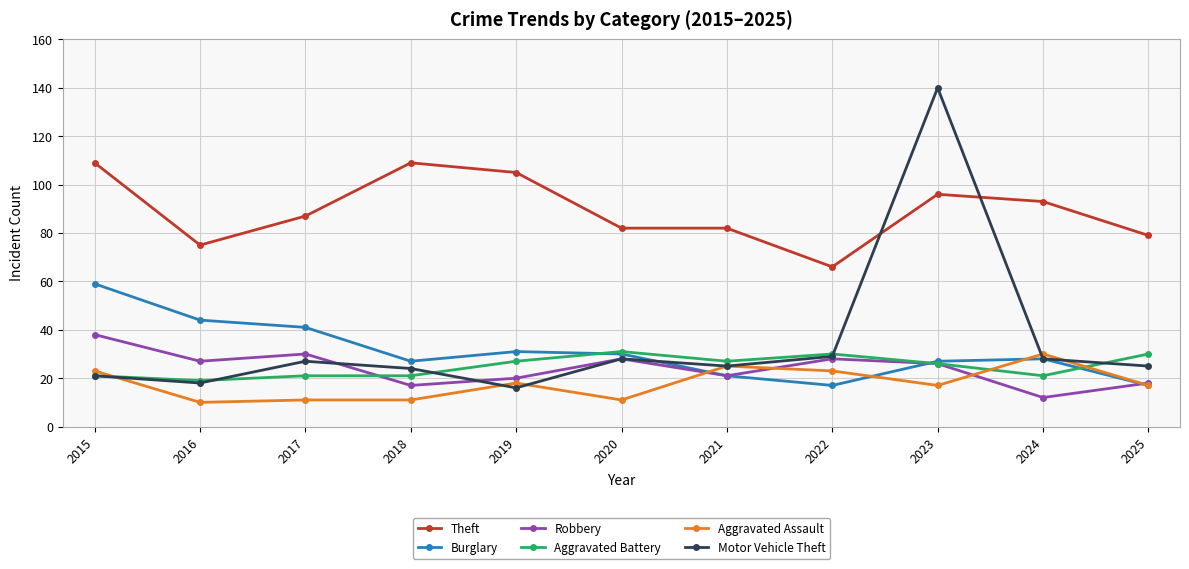

What is the sum of the Motor Vehicle Theft values at 2019 and 2022?

45